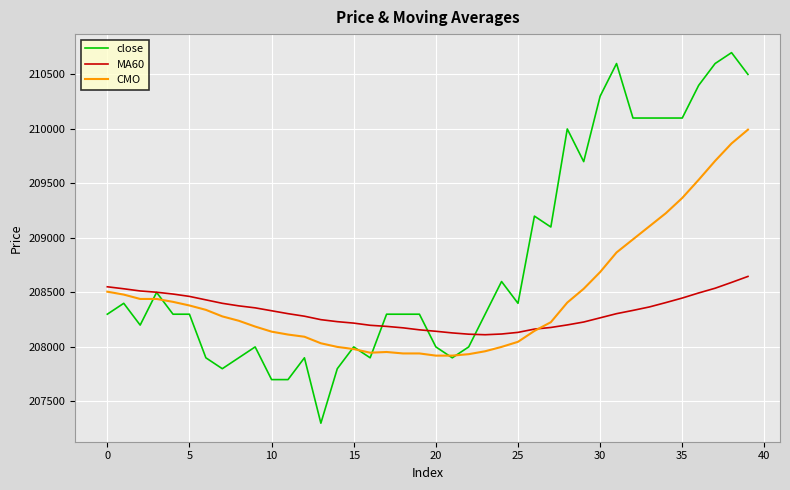

What is the smallest value displayed?

207300.0